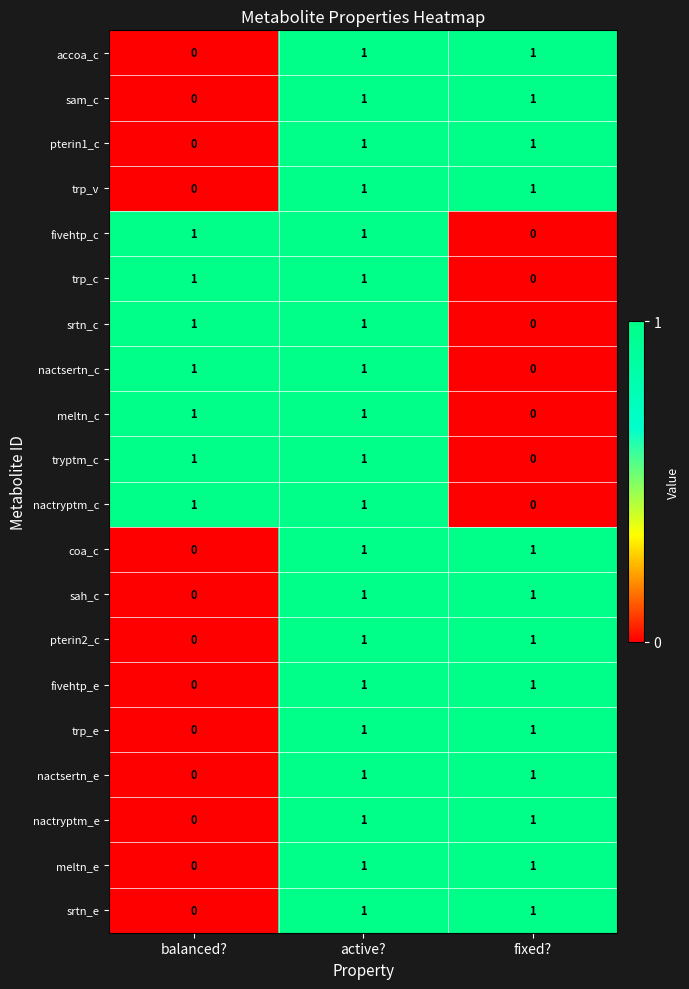

Count the nactsertn_e values in the range 0 to 1.

3